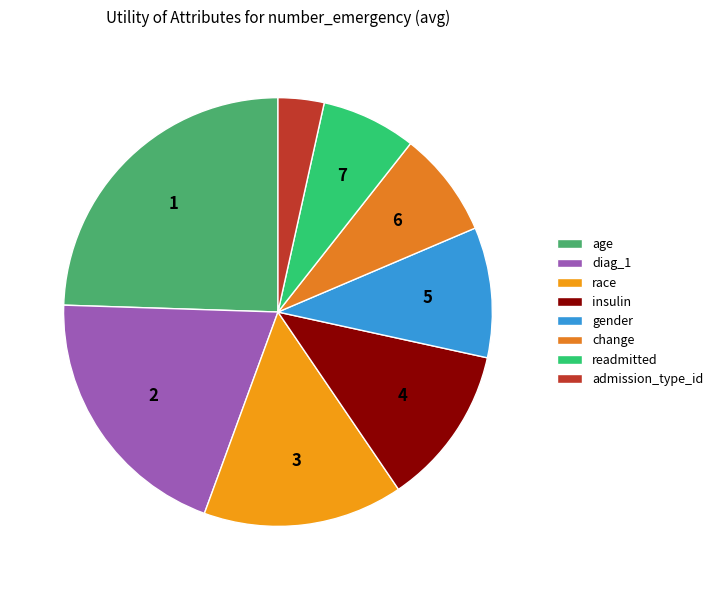

True or false: age accounts for 24% of the total.

True